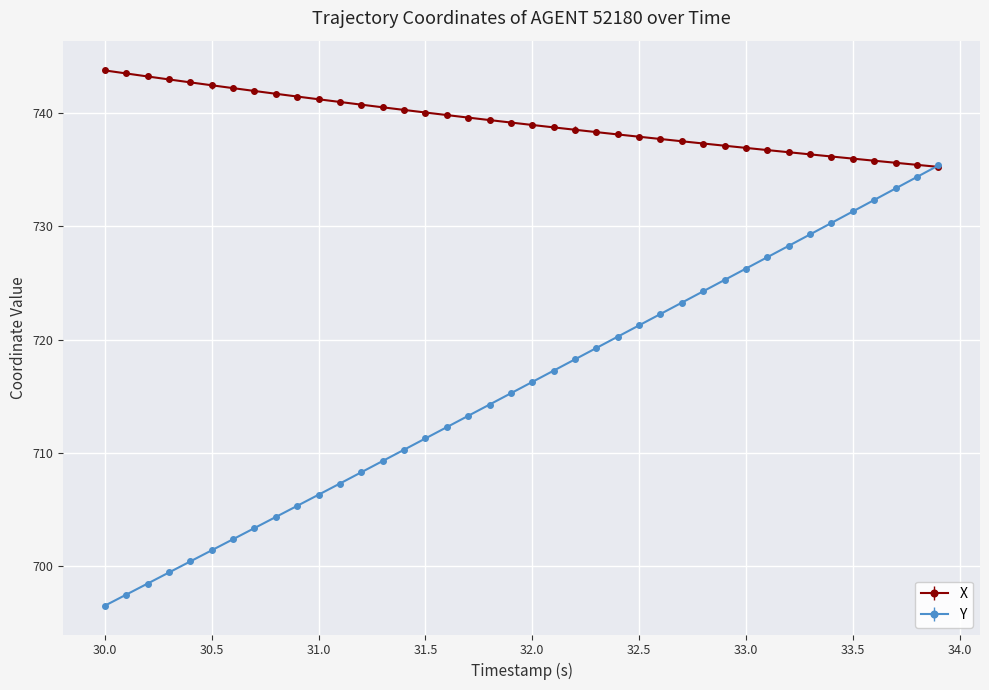

Which series has the largest total across all categories?

X